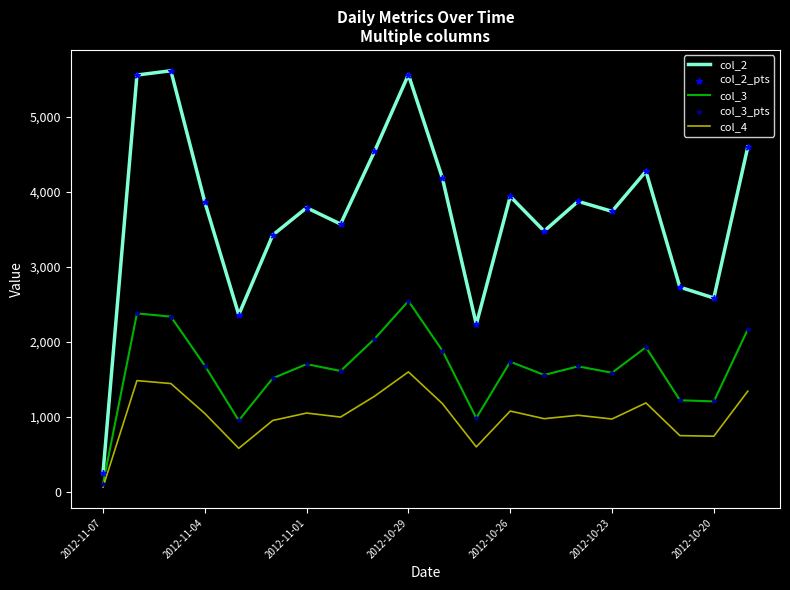

At how many categories does at least one series exceed 2148?

19